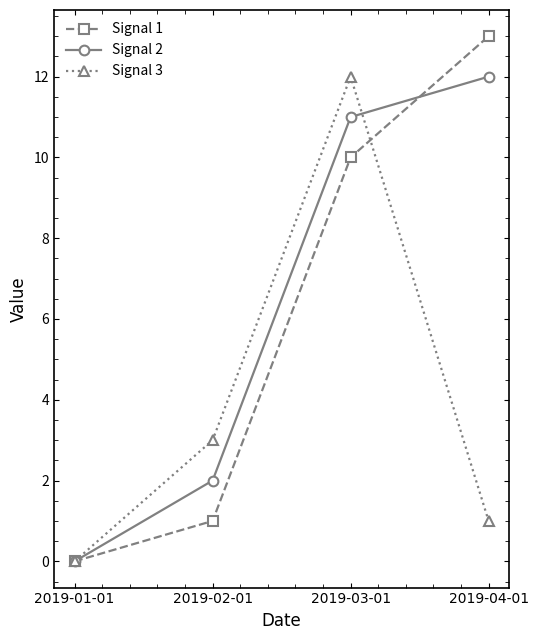

What is the difference between the second highest and minimum values in the Signal 2 series?

11